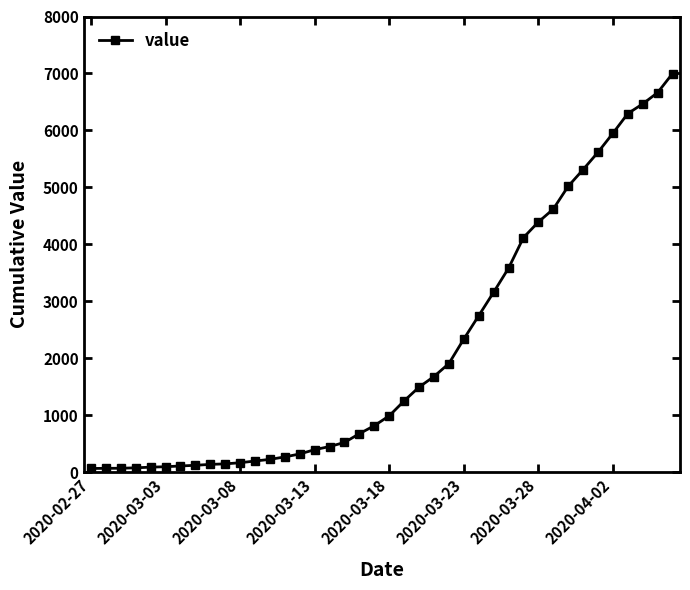

What is the sum of all values?

85629